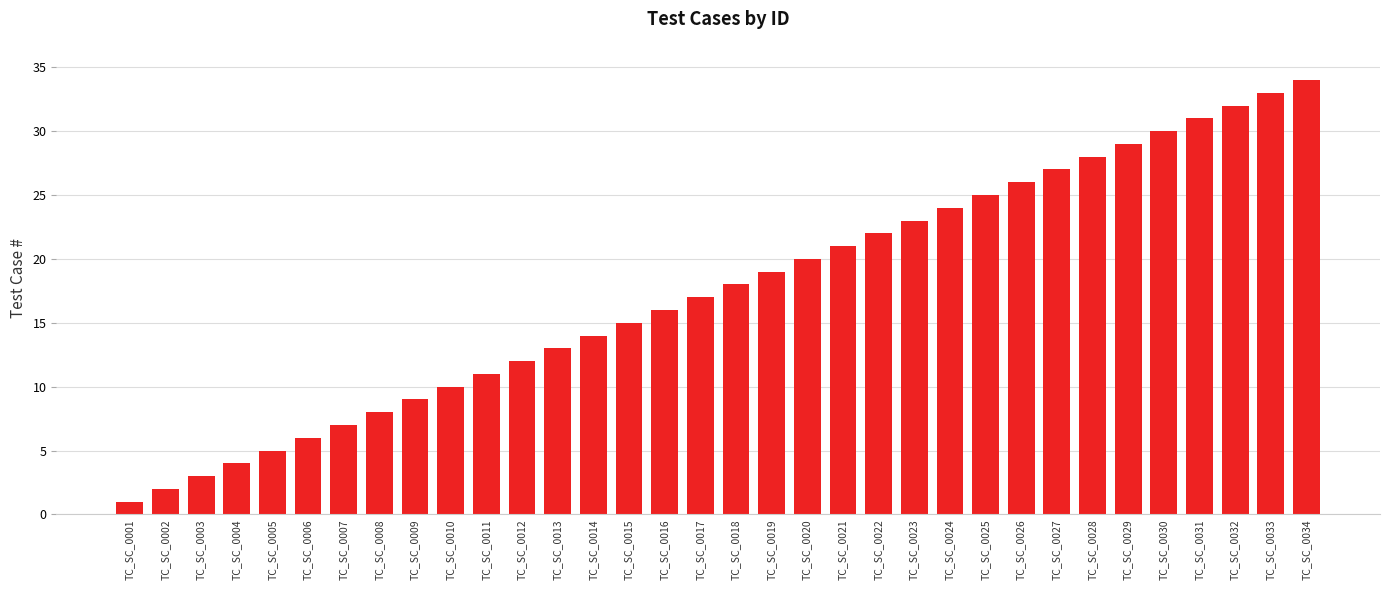

What is the difference between the second highest and minimum values?

32